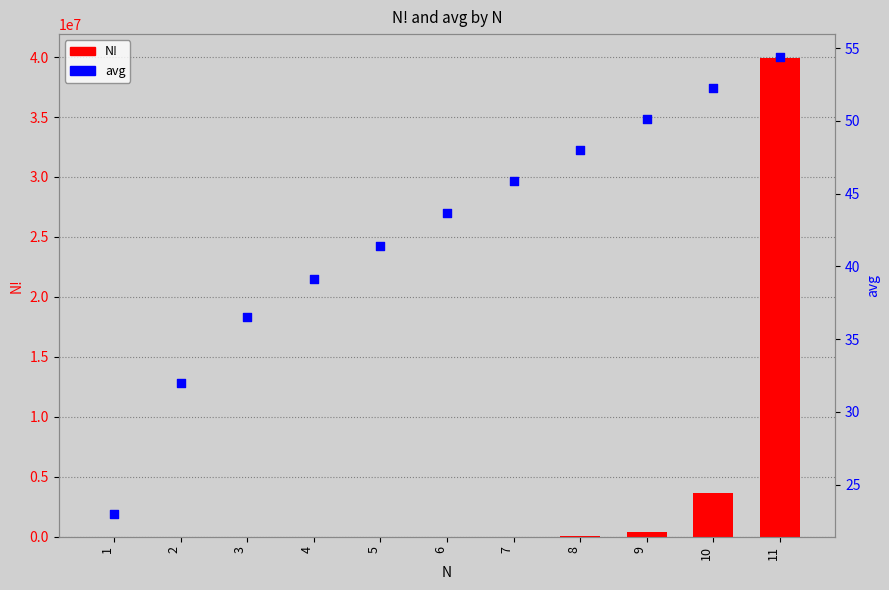

Which series has the largest Y range (max minus min)?

N!